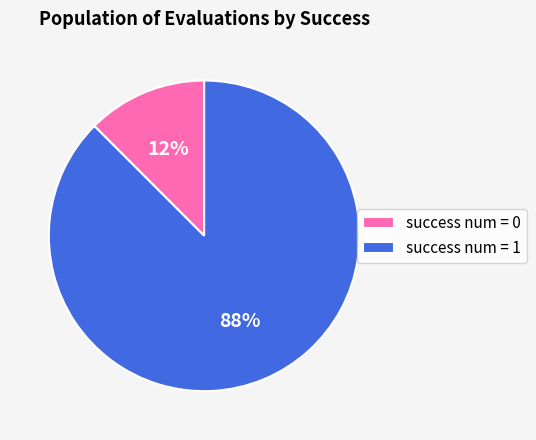

To the nearest percent, what is the average slice percentage?

50%